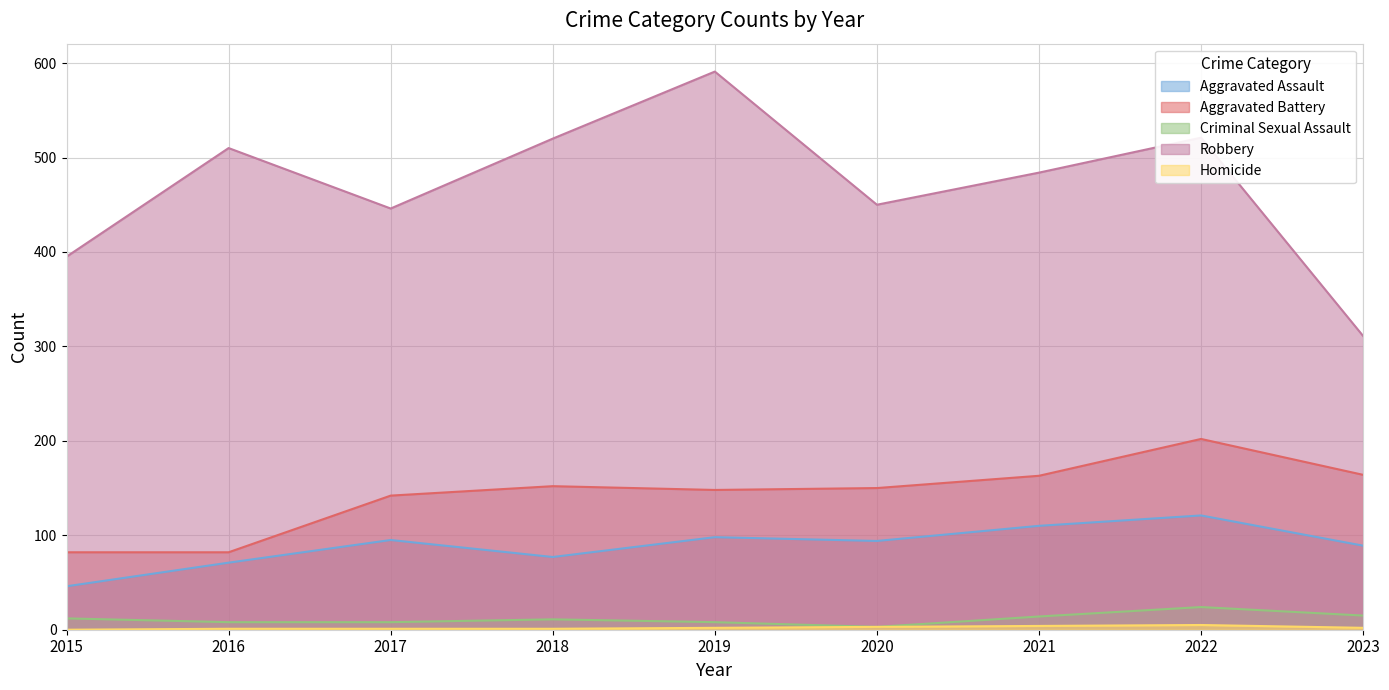

Count the number of categories in the chart.

9